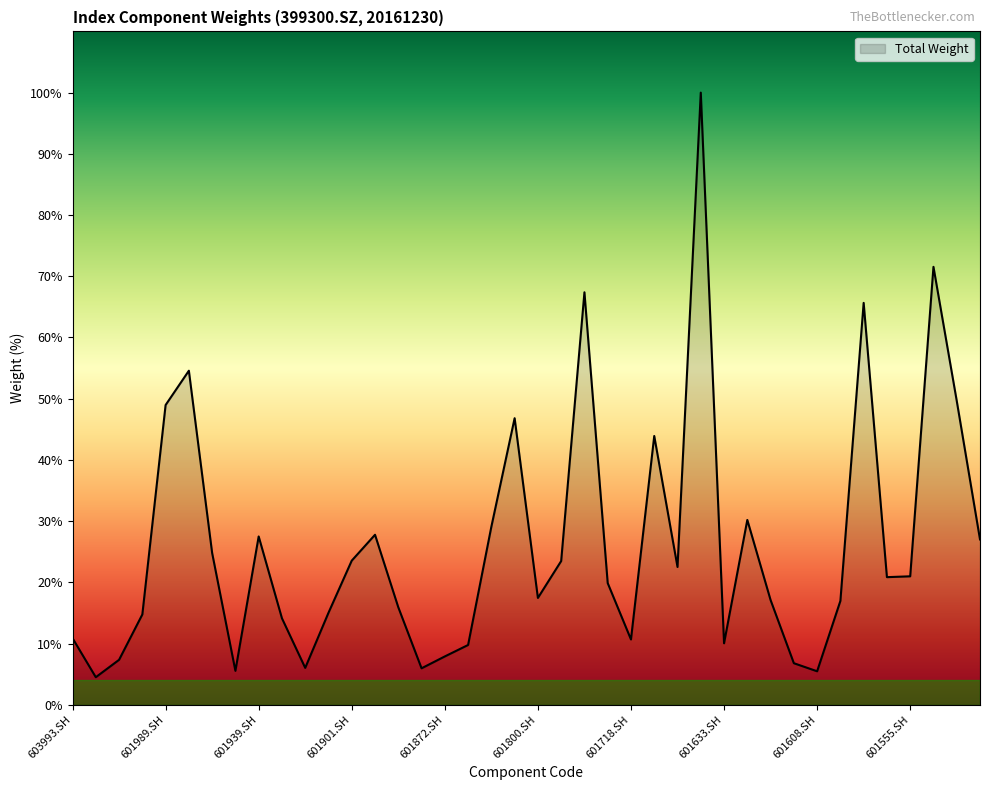

What is the minimum value shown in the chart?

4.5